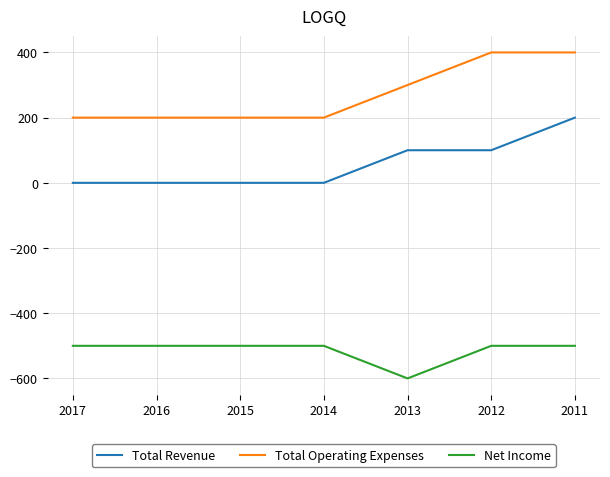

Does the chart display data point markers on the line(s)?

No